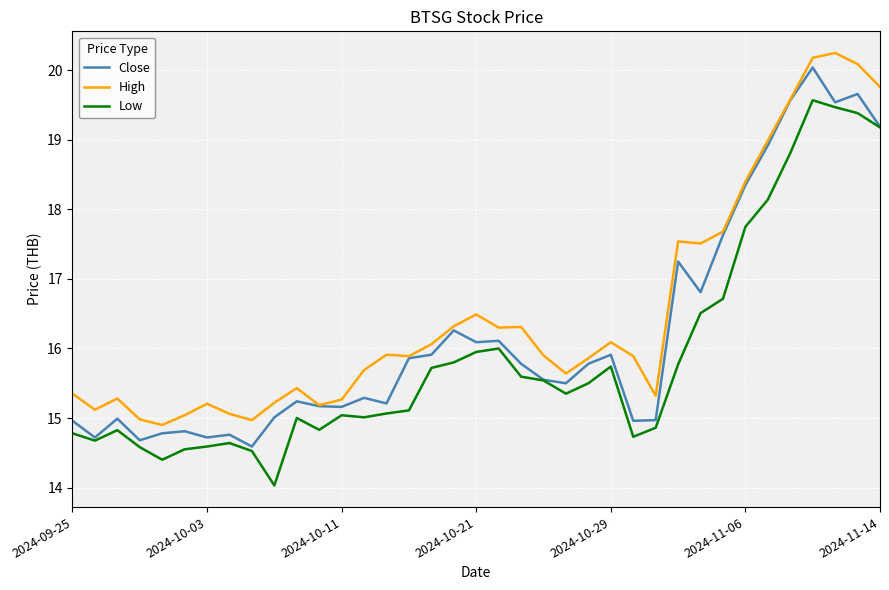

What is the minimum value shown in the chart?

14.0